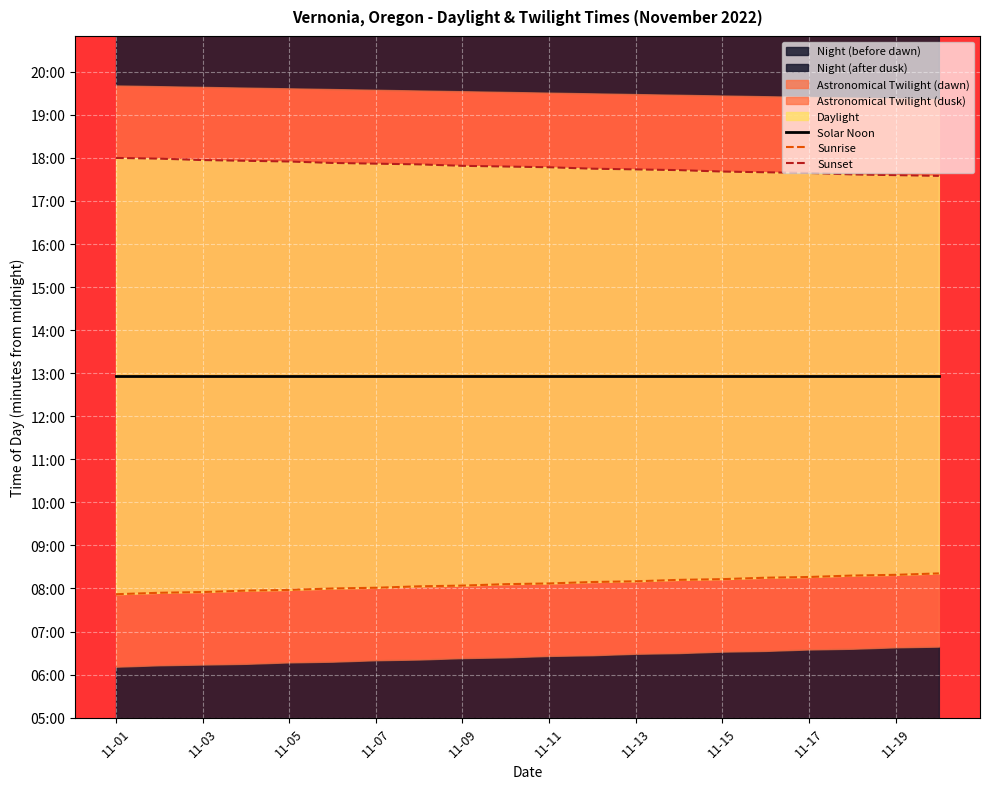

How many lines are shown in the chart?

3